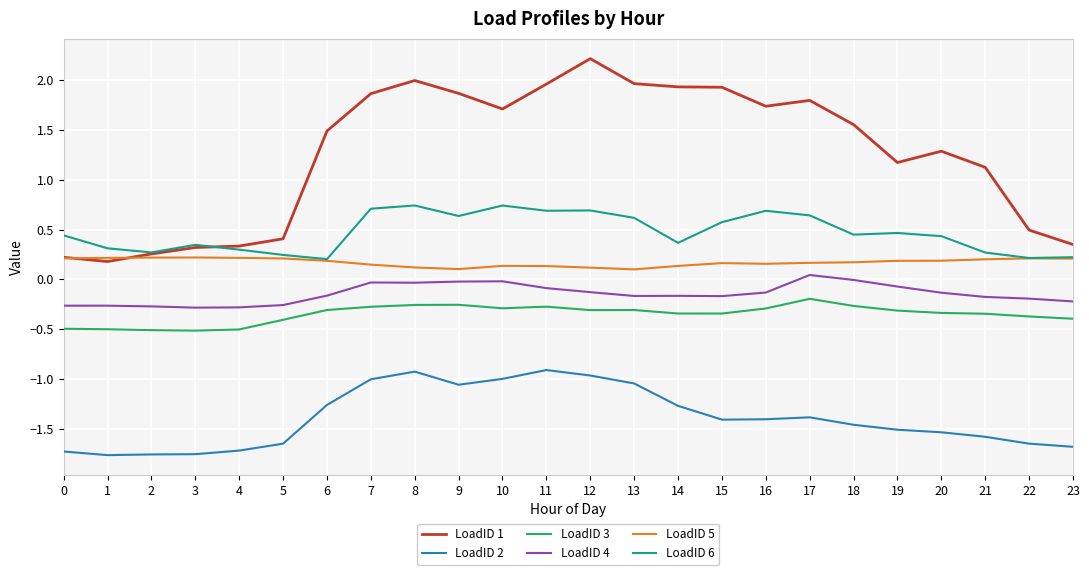

True or false: LoadID 4 has a value of -0.3 at 0.

True